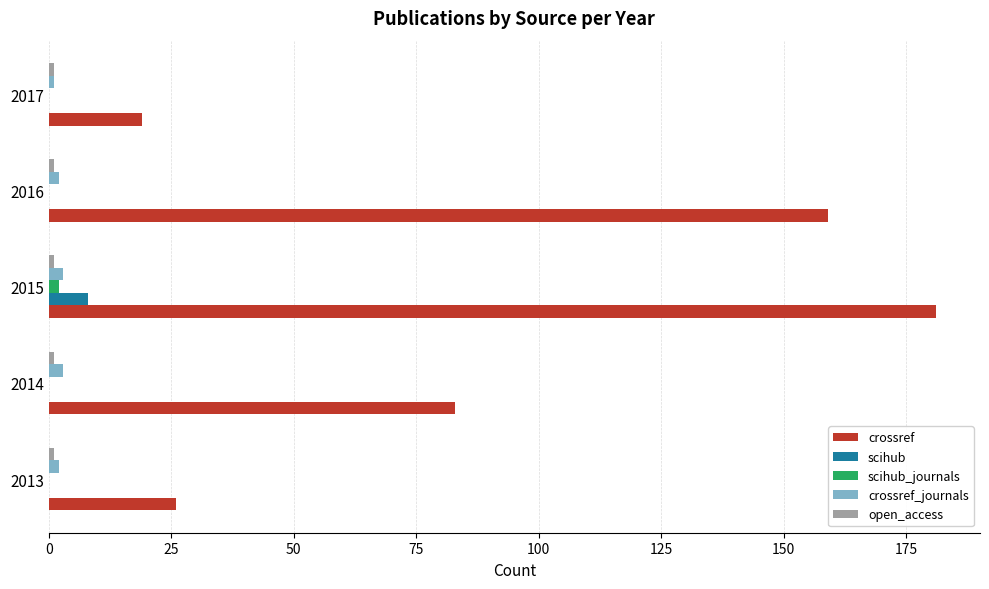

Between 2014 and 2015, which series saw the biggest shift?

crossref